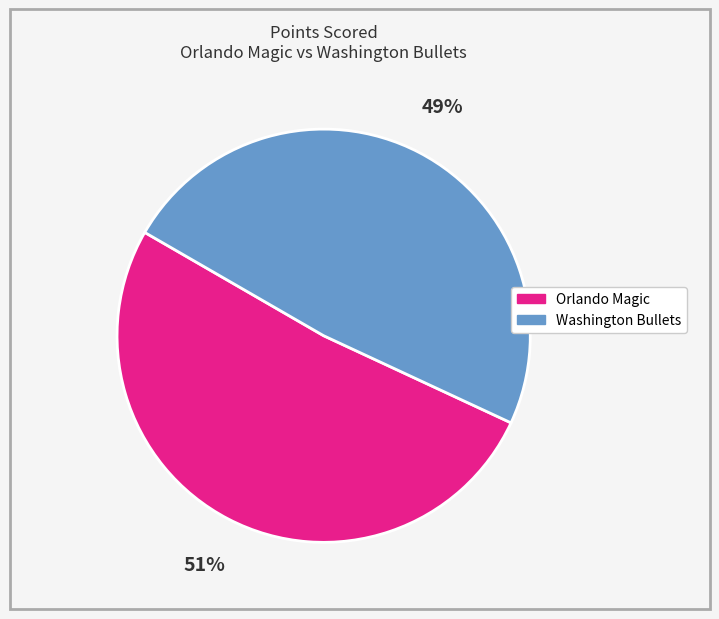

To the nearest percent, what percentage of the pie is Washington Bullets?

49%